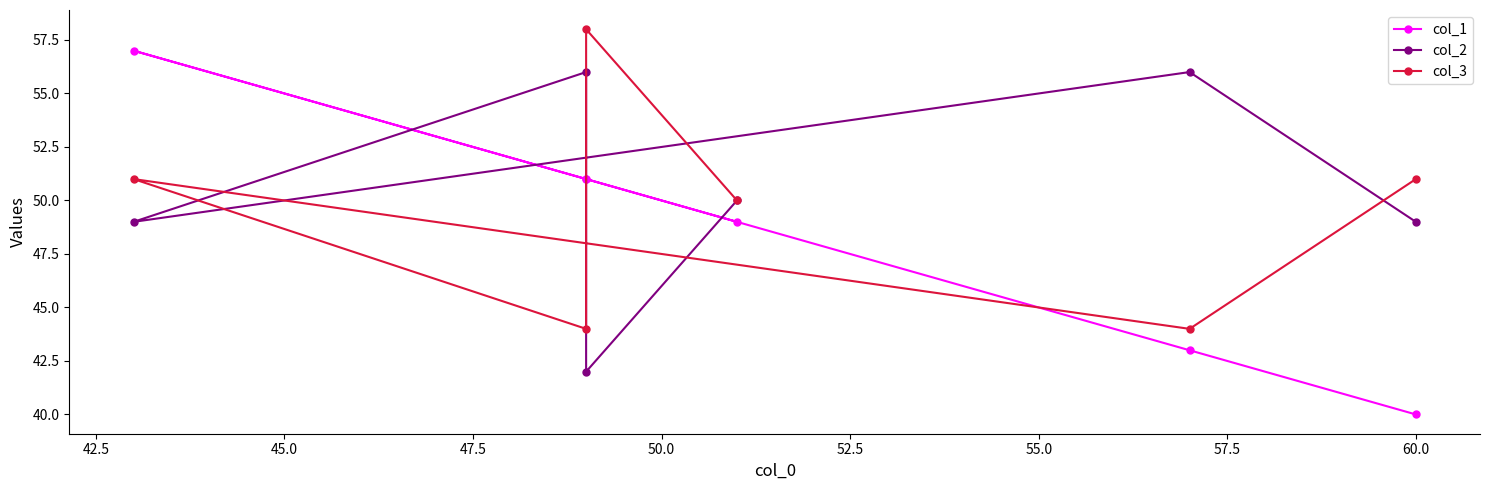

Read the col_1 value at 52.5, to the nearest 5.

50